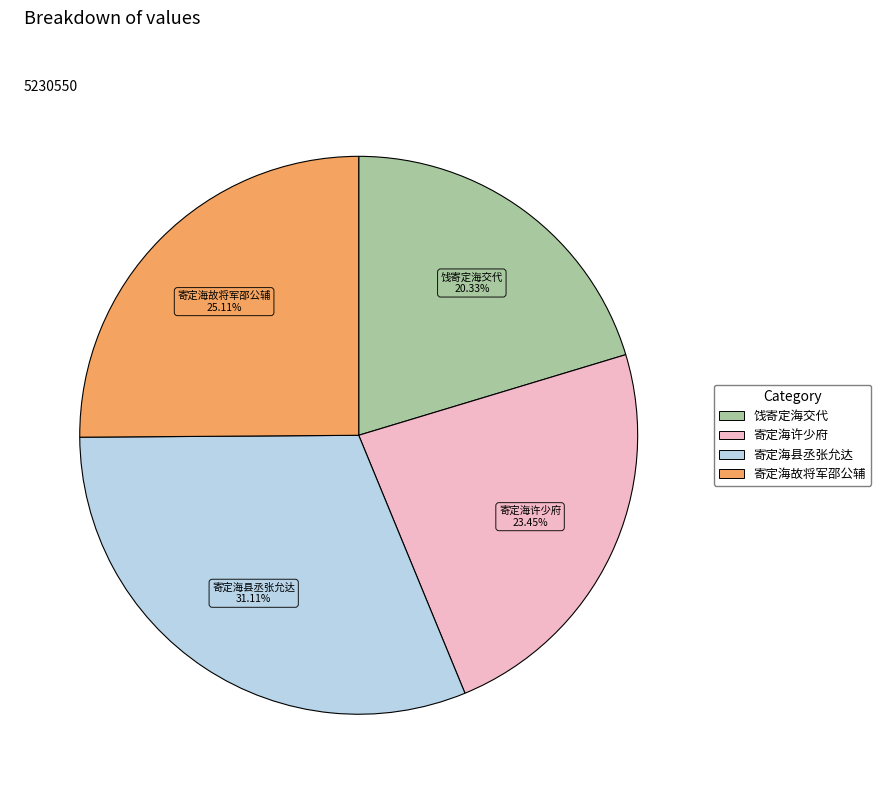

Is there any slice that represents more than half of the pie?

No